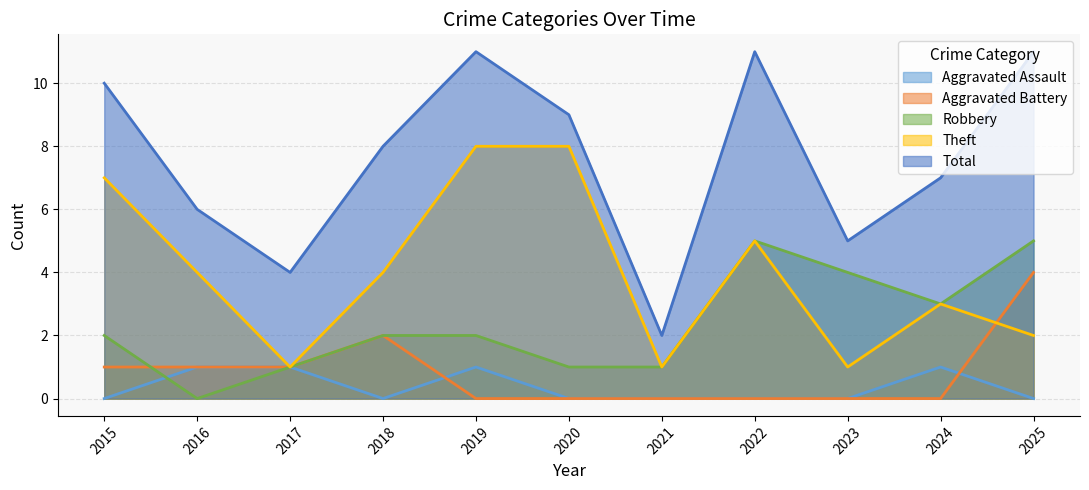

What is the average value of the Aggravated Battery series?

1